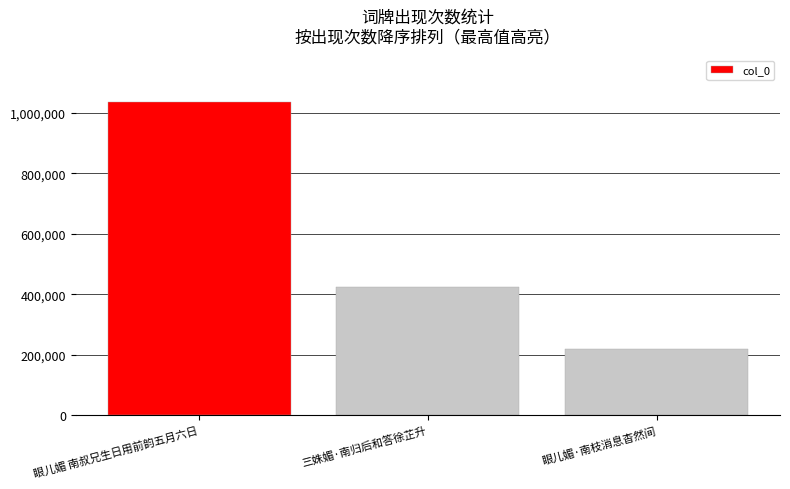

Reading left to right, list all the values displayed in this chart.

1035296	424469	217706